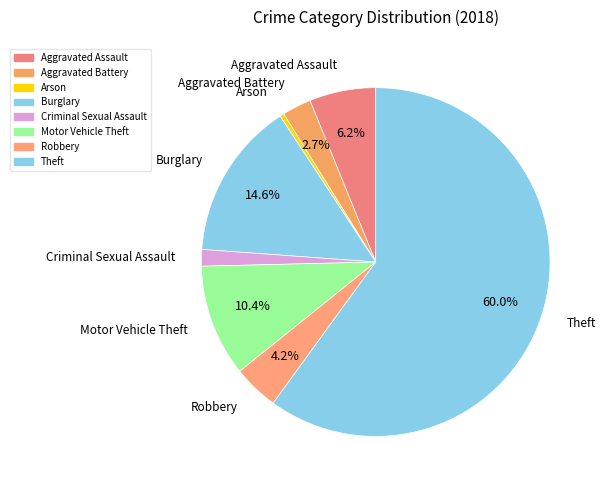

How many slices are in this pie chart?

8